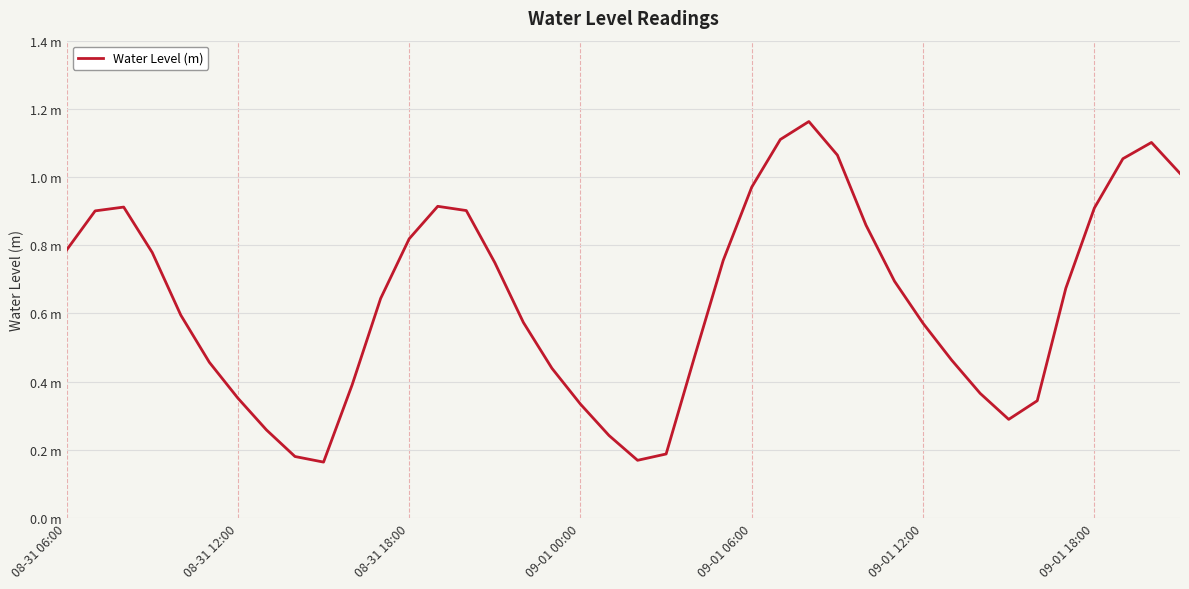

How many interior local valleys (lower than both neighbors) does the data have?

3